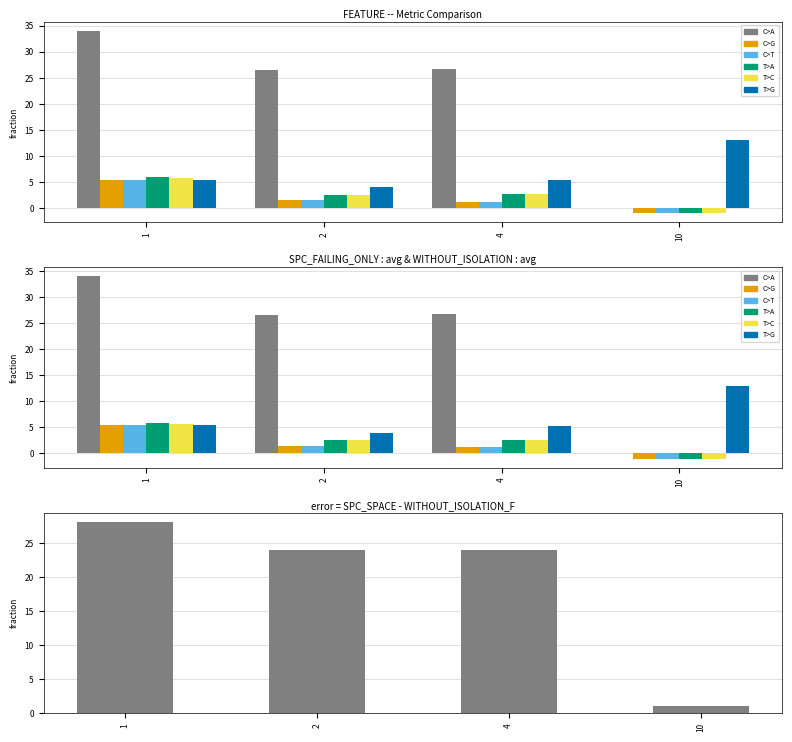

How many bars are there in each group?

6